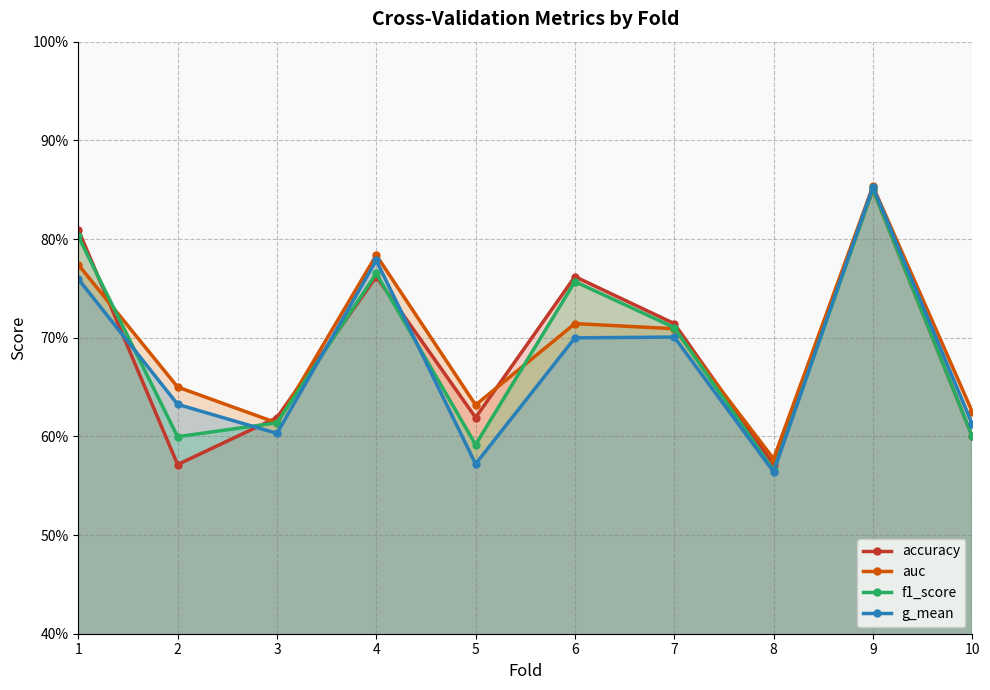

Between 1 and 9, which series saw the biggest shift?

g_mean